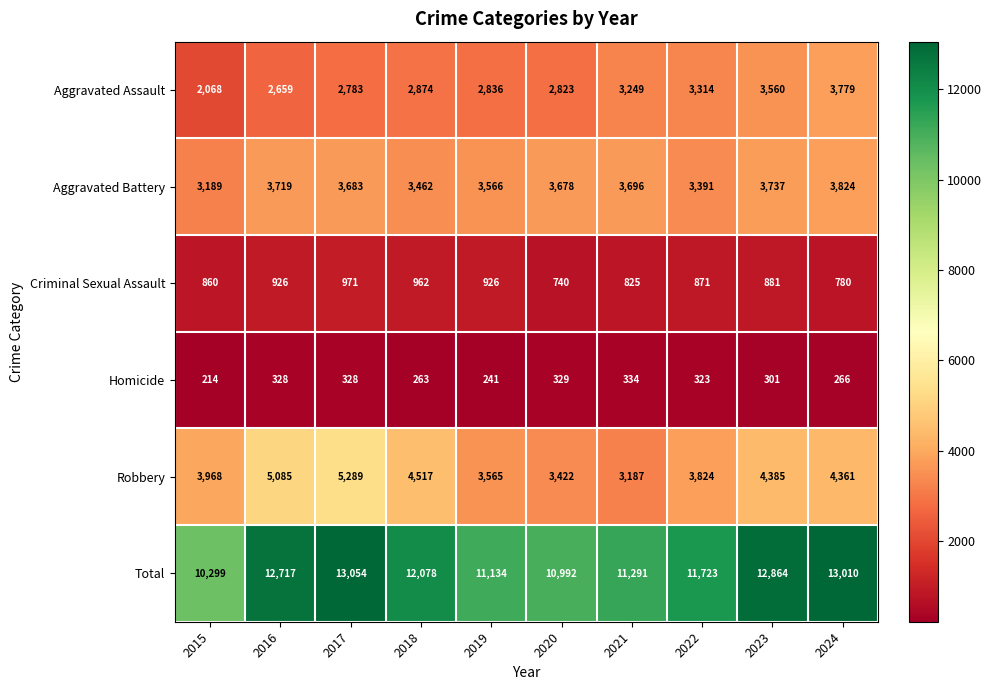

At which category is the sum across all series the highest?

2017